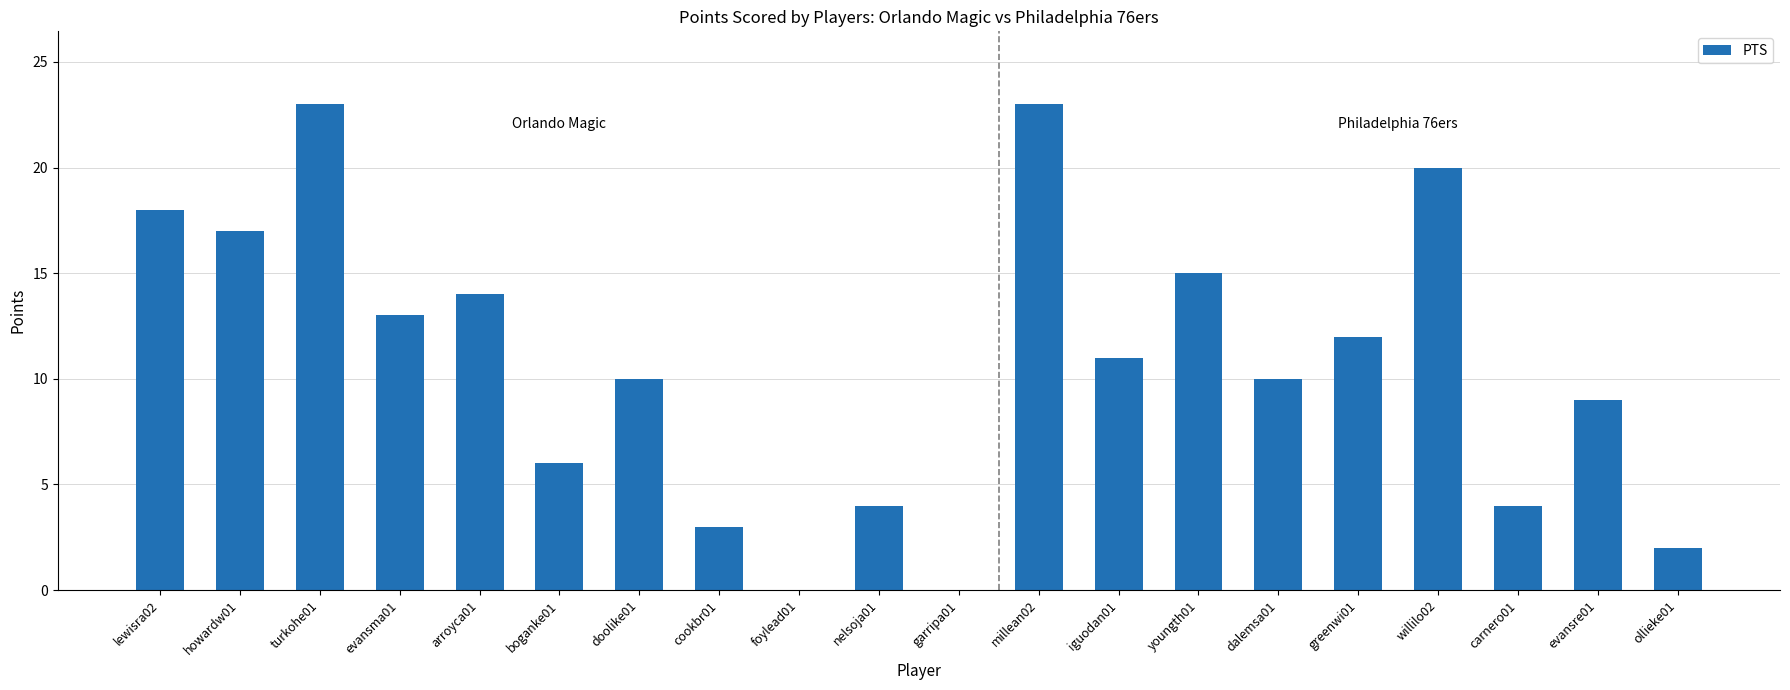

What is the change in value from turkohe01 to nelsoja01?

-19